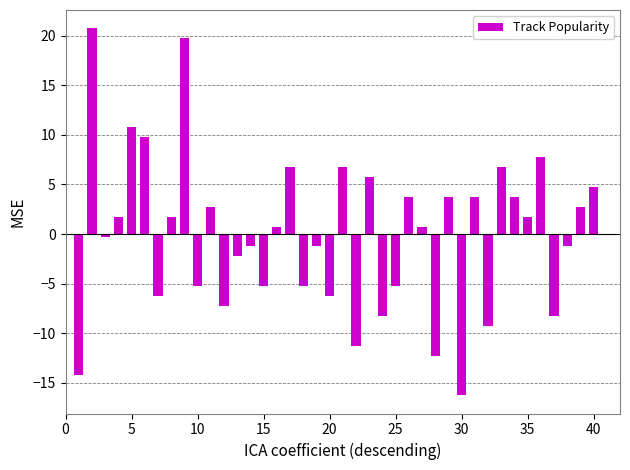

What is the difference between the maximum and minimum values?

37.0